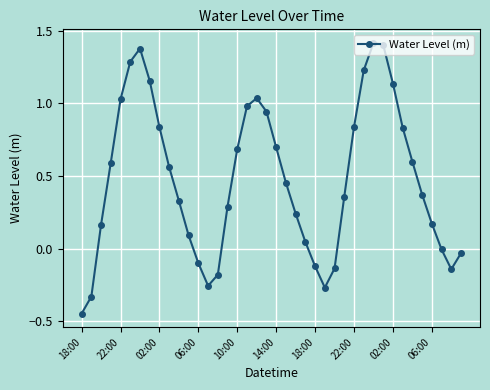

What is the difference between the second highest and second lowest values?

1.7